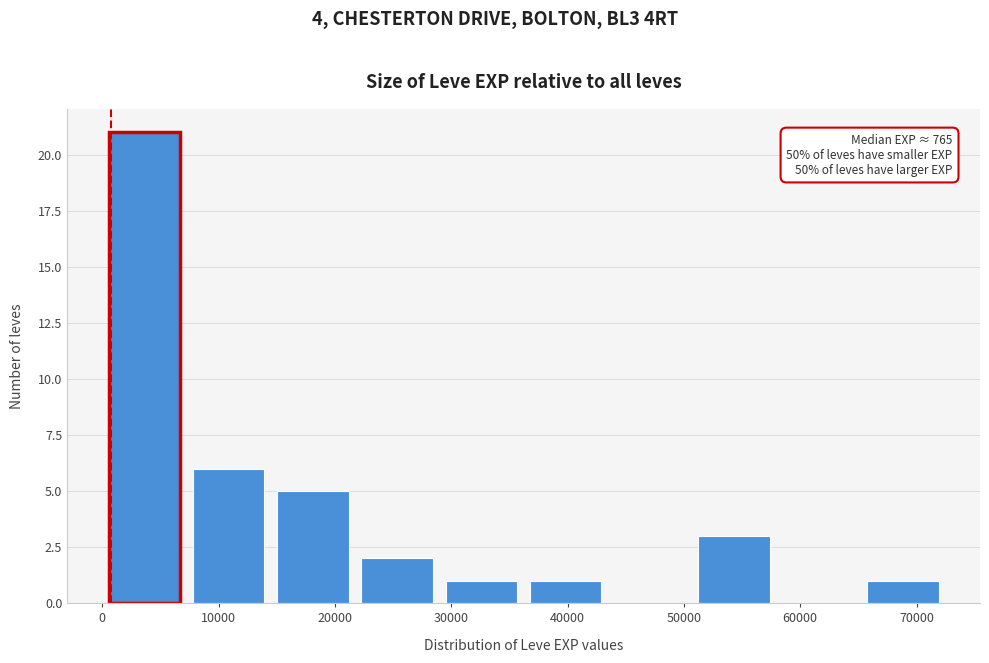

Which range on the x-axis has the tallest bar?

0 to 7000